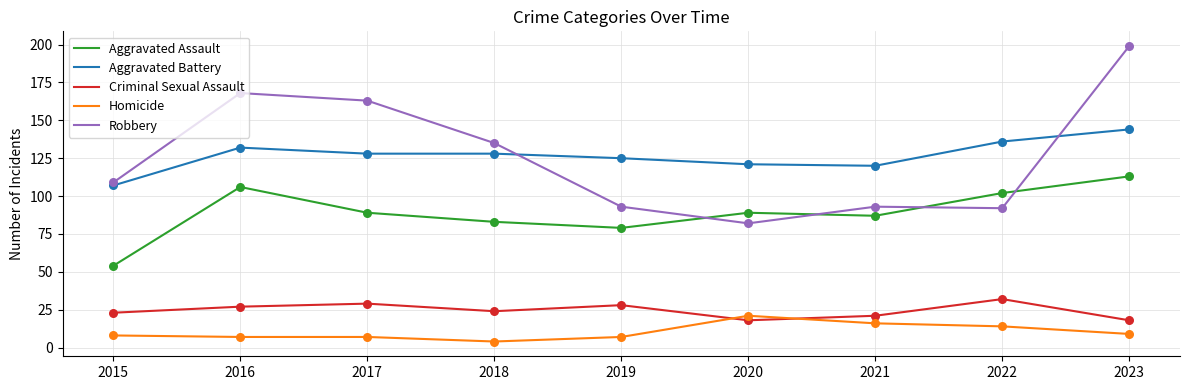

Which series has the largest range (max minus min)?

Robbery